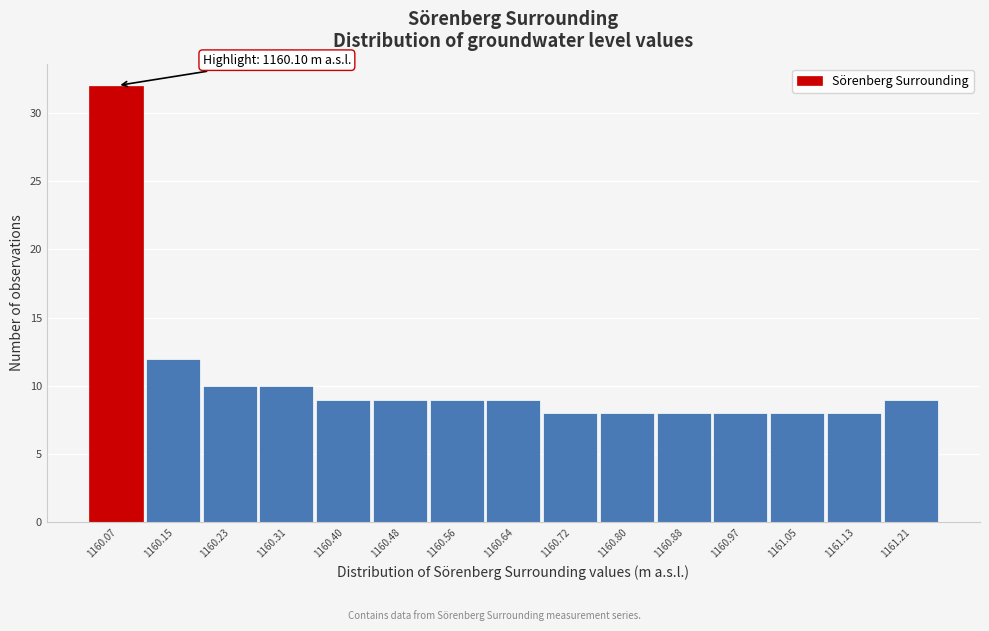

Over which range of the x-axis is the bar tallest?

1160.03 to 1160.11